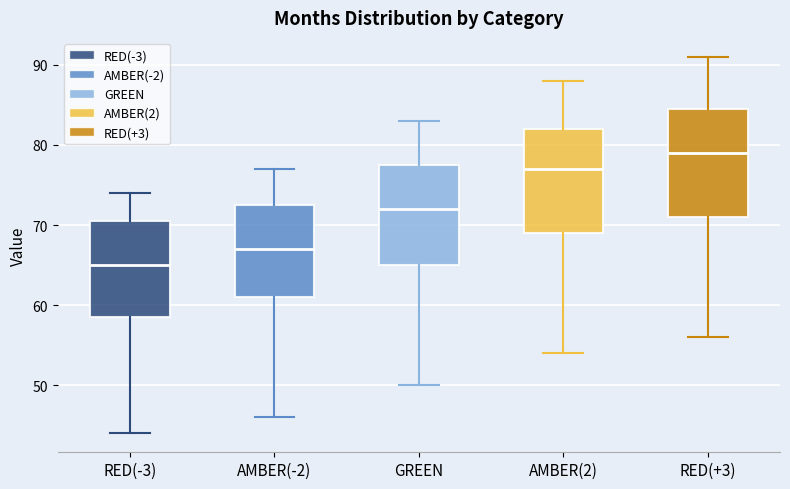

Reading left to right, read every box against the y-axis: the position of its median line, the range the box covers, and the ends of its whiskers. The values are not printed on the chart, so give them approximately, as read against the axis.

RED(-3): median 65, box 59 to 71, whiskers 44 to 74
AMBER(-2): median 67, box 61 to 73, whiskers 46 to 77
GREEN: median 72, box 65 to 78, whiskers 50 to 83
AMBER(2): median 77, box 69 to 82, whiskers 54 to 88
RED(+3): median 79, box 71 to 85, whiskers 56 to 91